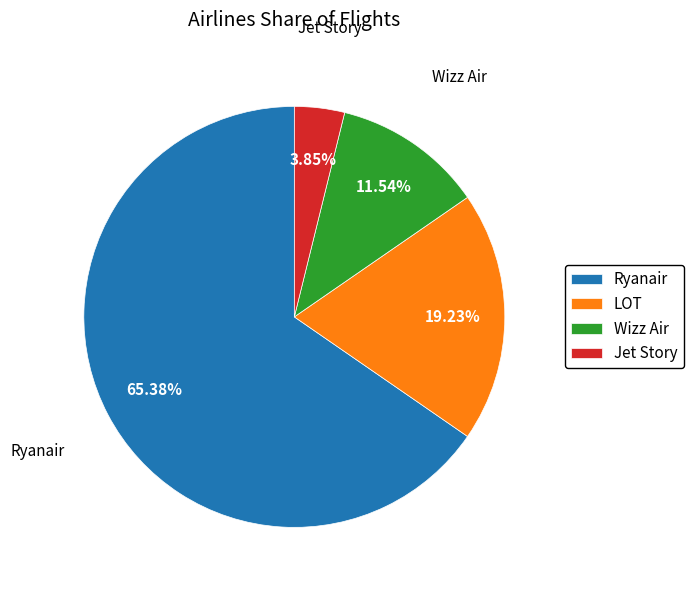

Do Ryanair and Wizz Air together represent more than half of the pie?

Yes